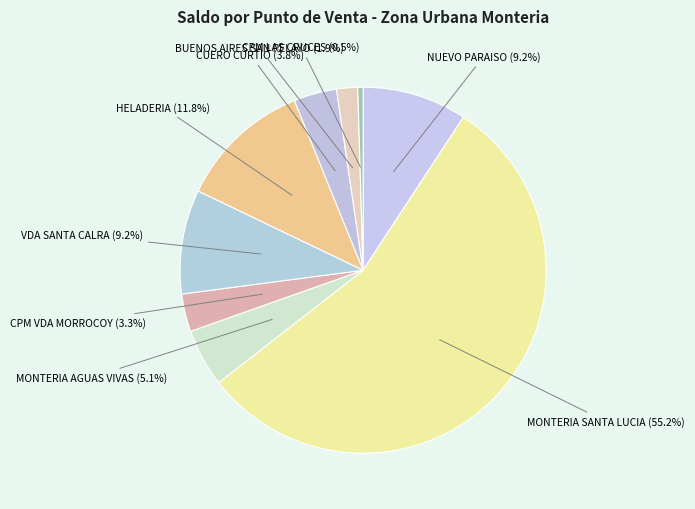

Count the number of slices in the pie.

9